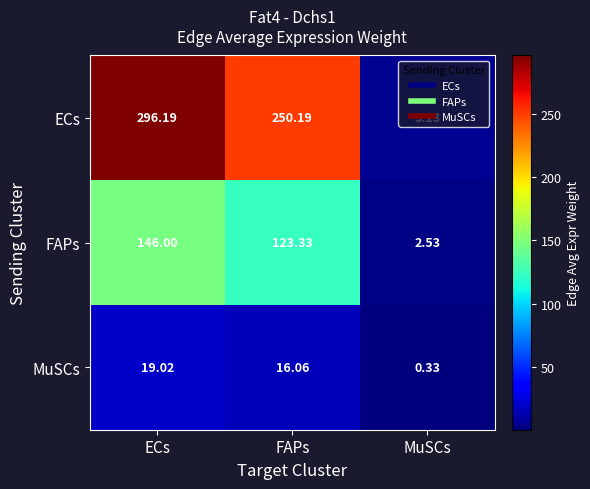

Which series has the largest total across all categories?

ECs